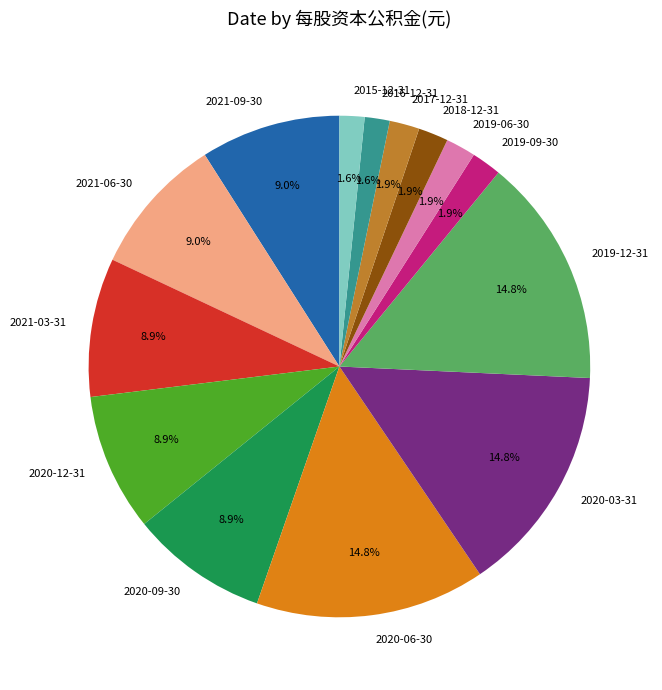

Does 2017-12-31 account for over 50% of the chart?

No